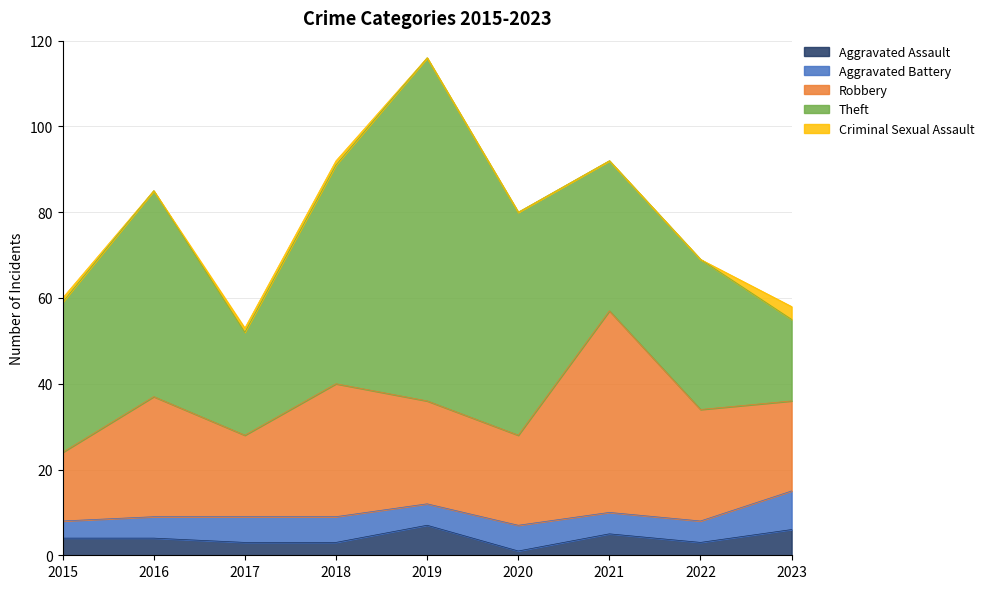

Is it true that Aggravated Battery equals 6 at 2015?

False